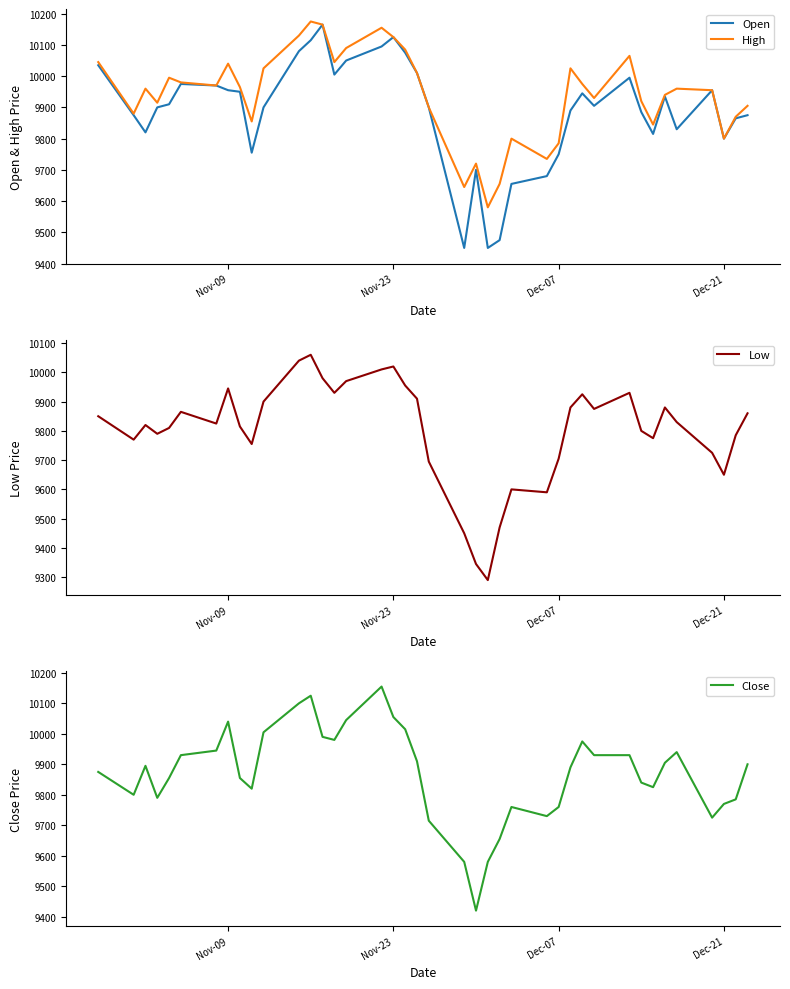

What is the value of the Low point at the 1st from the left?

9850